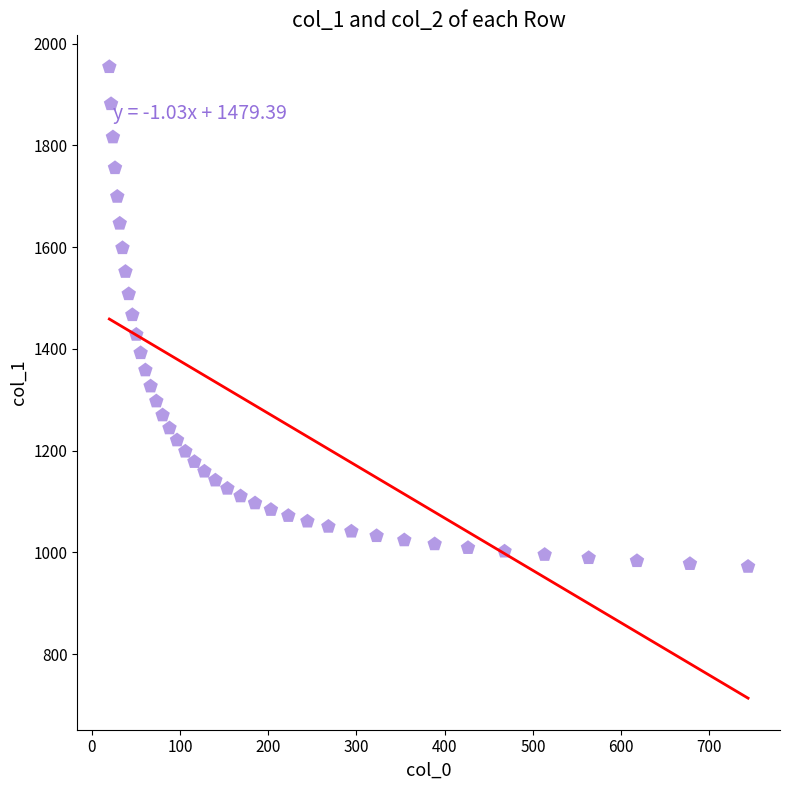

What is the range of X values (max minus min)?

723.9